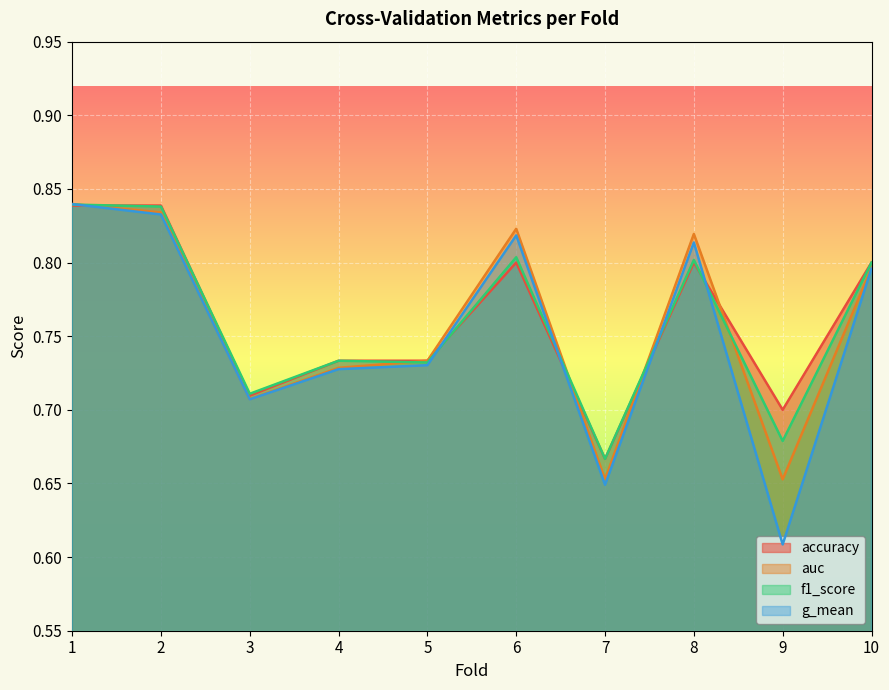

True or false: f1_score has more than 1 points higher than both neighbors.

True